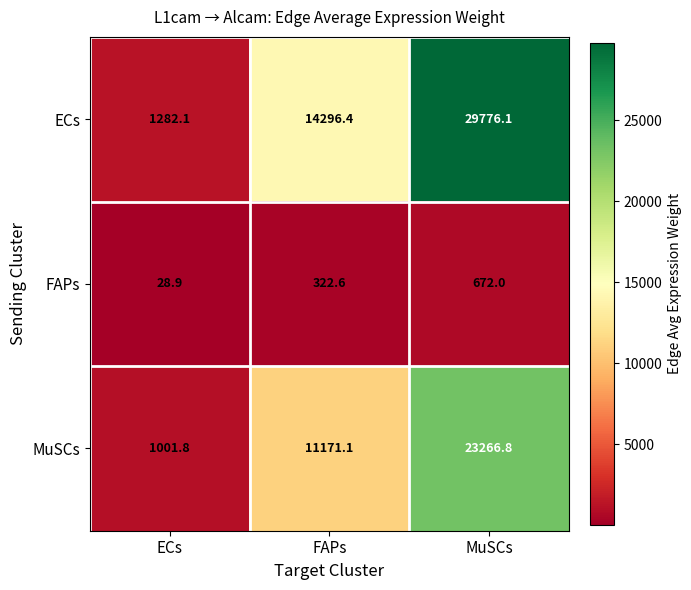

List the series in order of their overall mean, lowest first.

FAPs, MuSCs, ECs